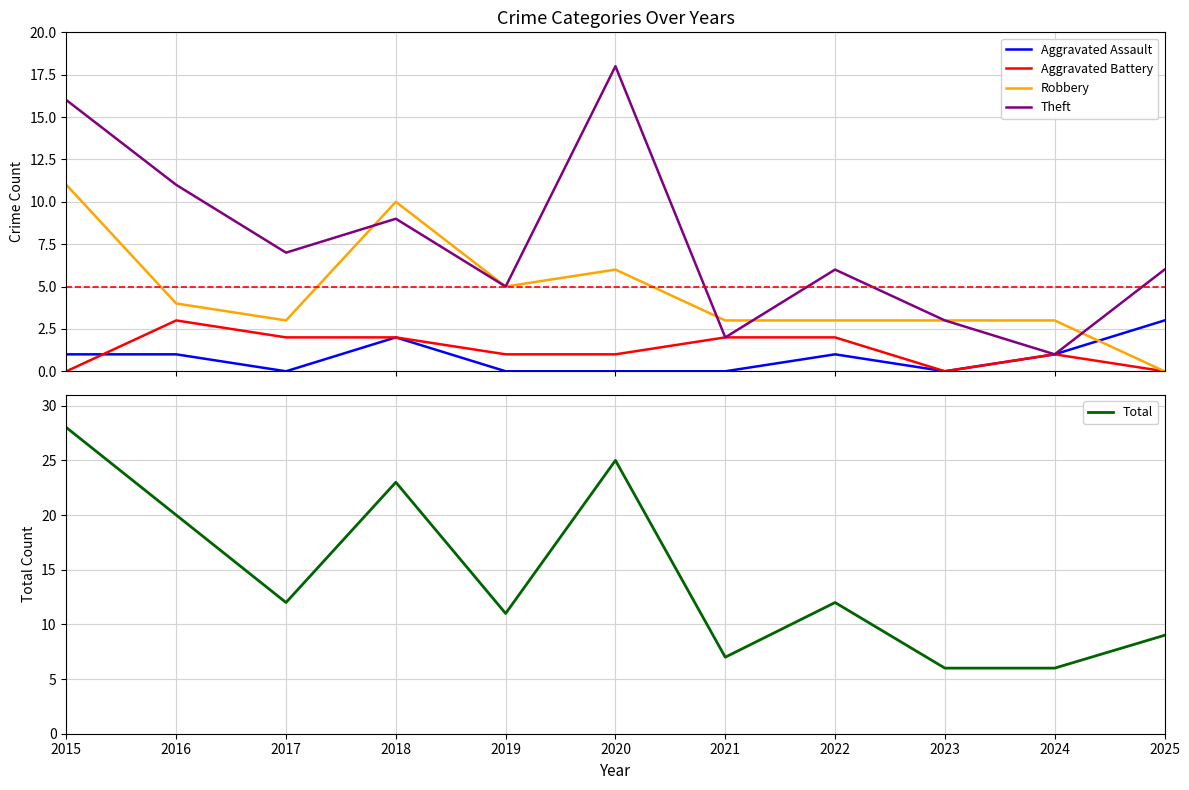

At how many categories does at least one series exceed 7?

8